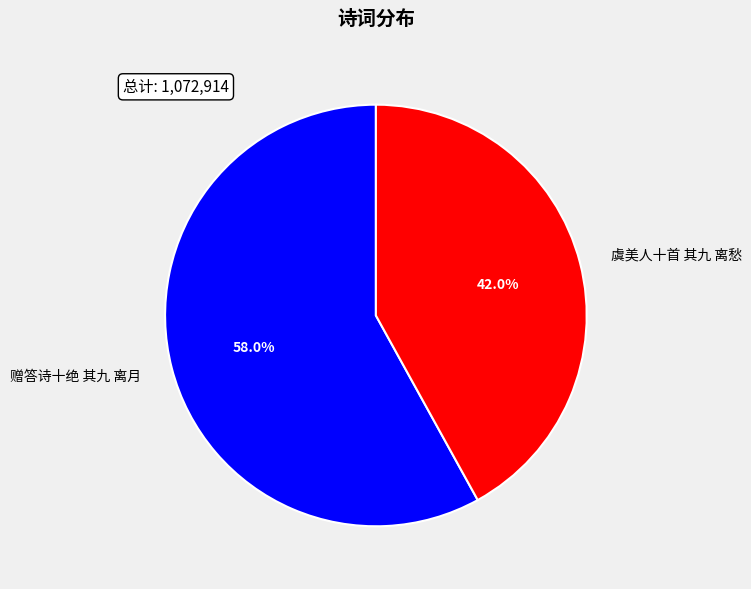

The 赠答诗十绝 其九 离月 slice represents 58% of the pie. True or false?

True